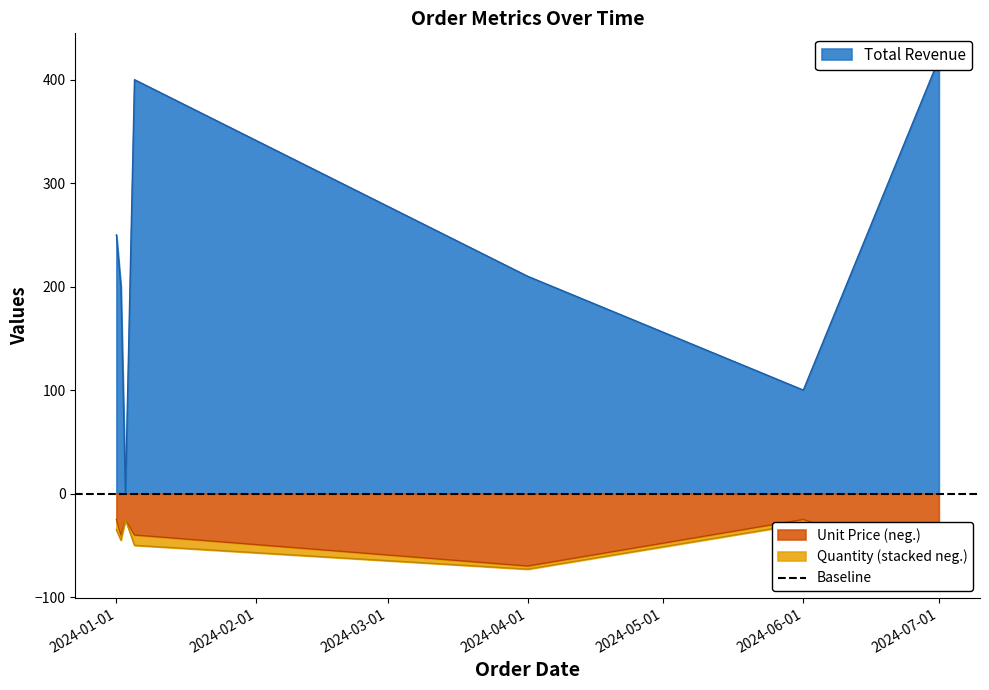

Which series changed the most between 2024-04-01 and 2024-06-01?

Total Revenue